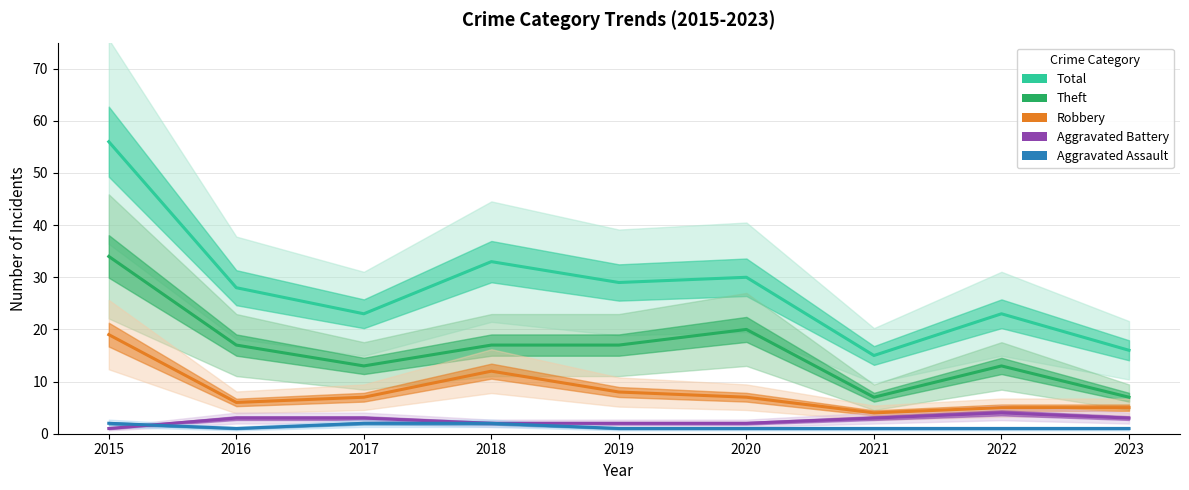

What is the value of the Aggravated Assault point at the 3rd from the left?

2